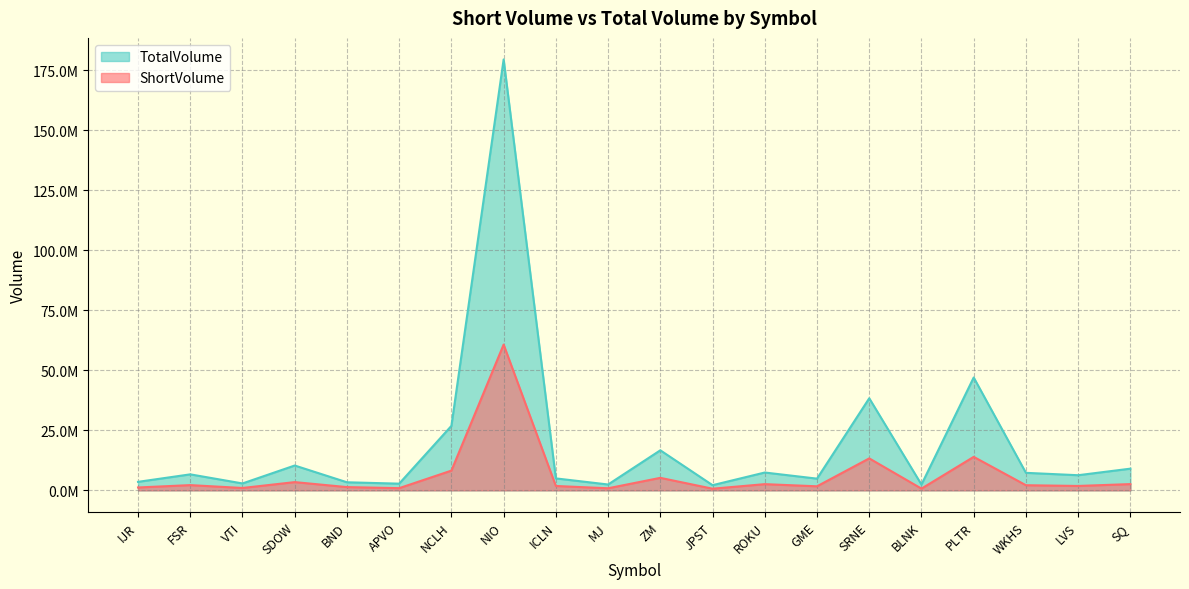

Where is TotalVolume nearest to the value 90868114?

PLTR